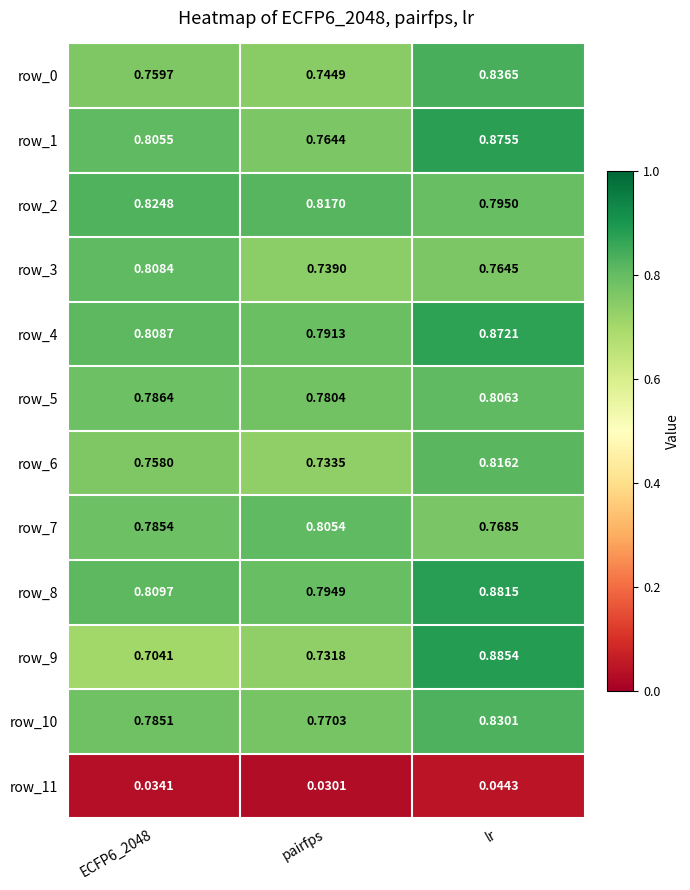

What is the sum of all row_8 values?

2.5